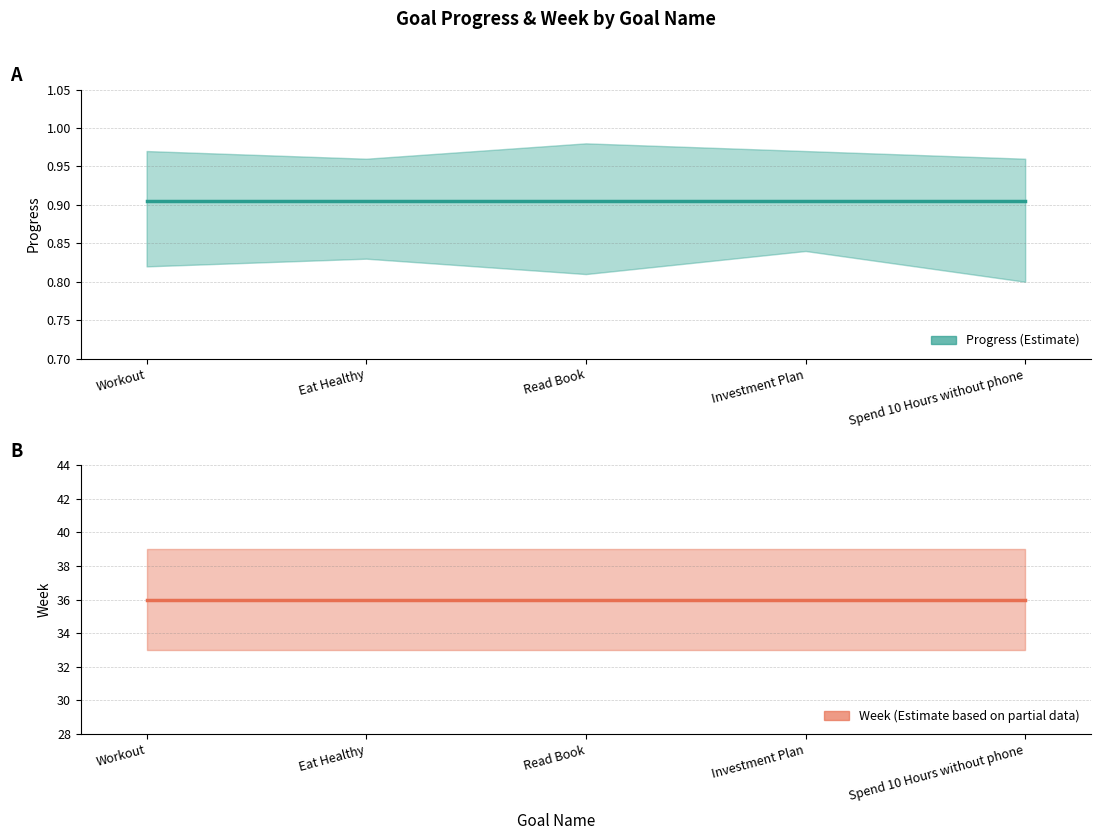

What is the spread (max minus min) of values at Workout?

35.1